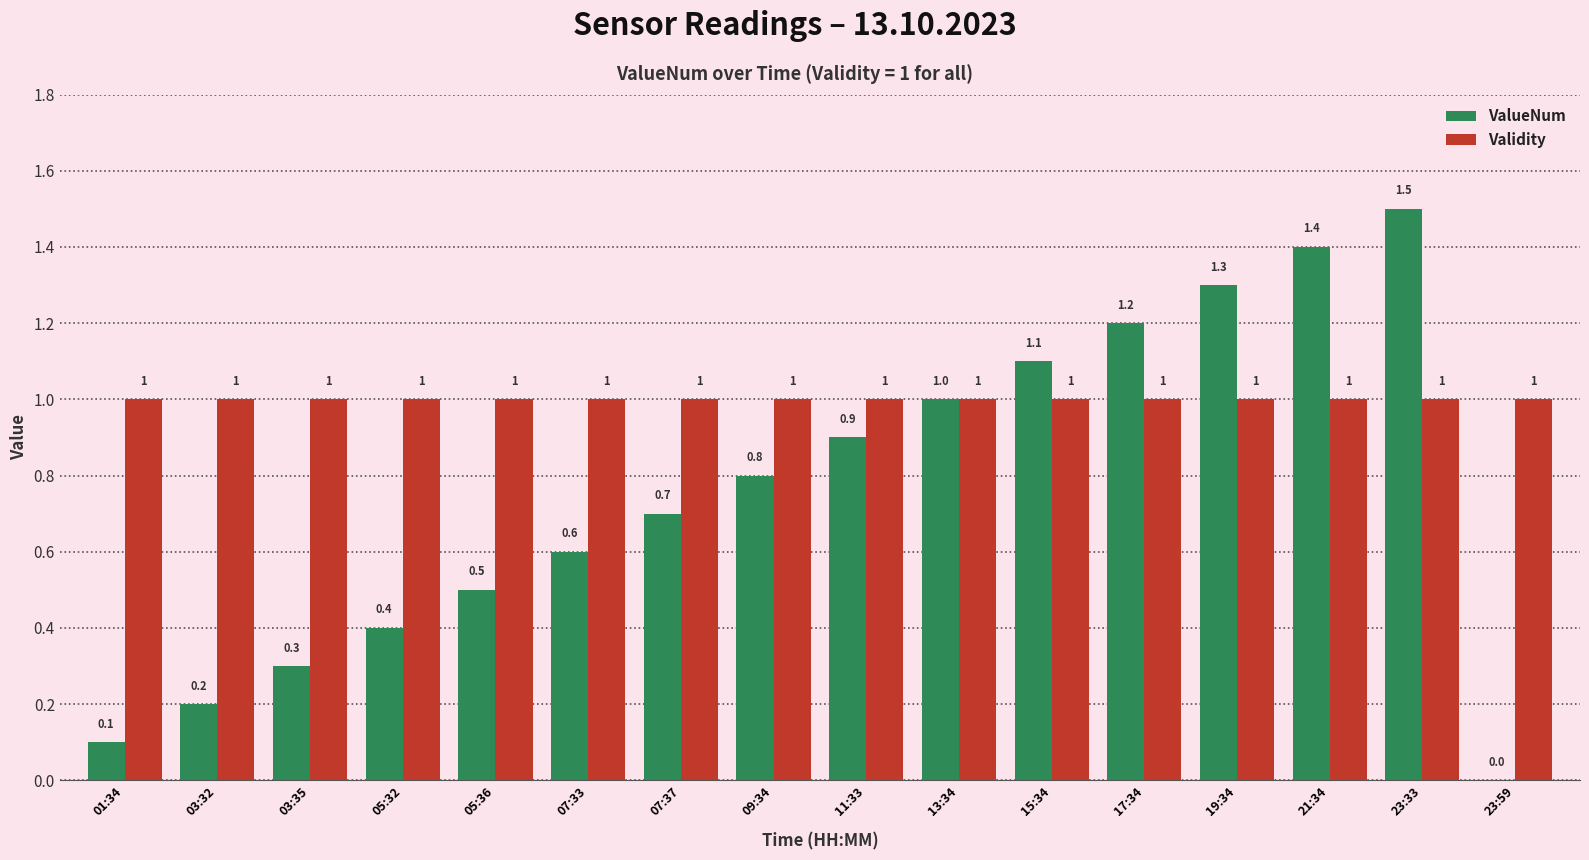

What is the spread (max minus min) of values at 03:35?

0.7